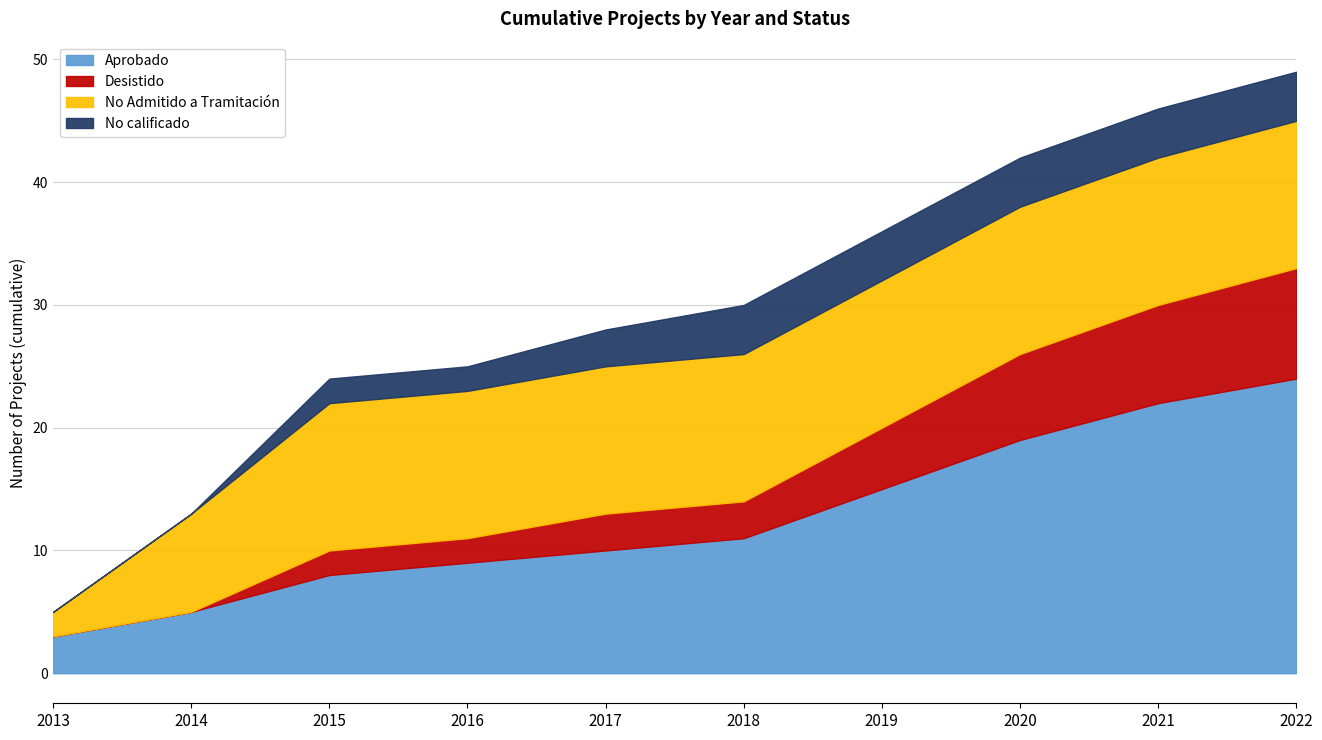

What is the total value across all series at 2016?

25